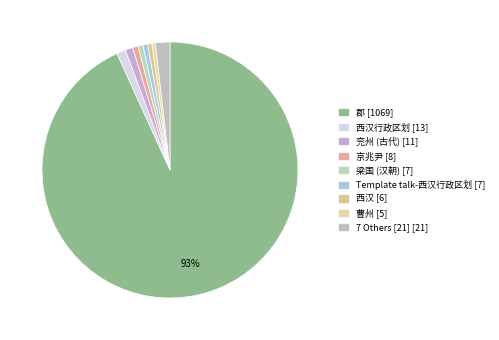

How many slices are in this pie chart?

9